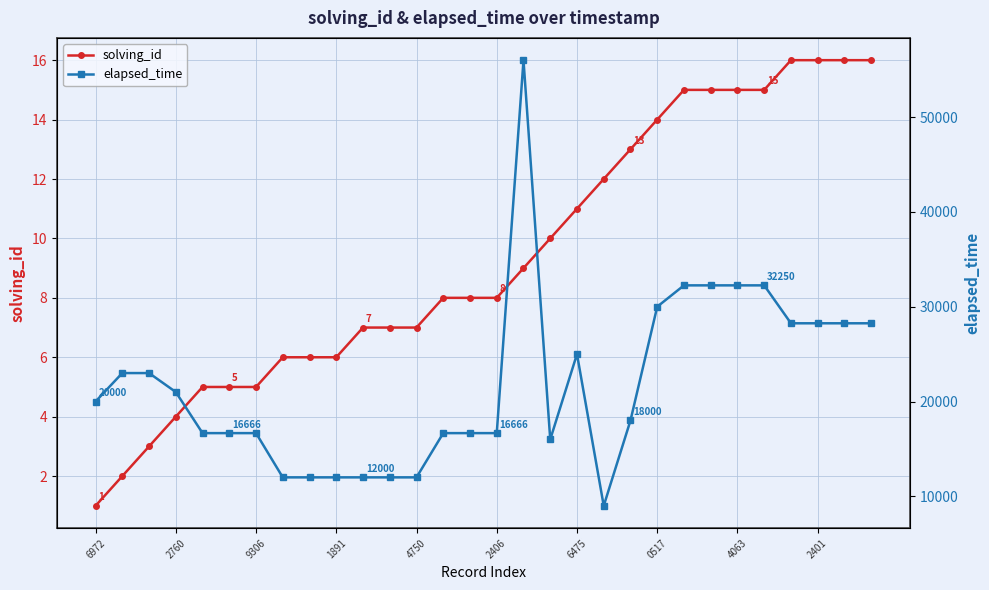

What is the sum of all solving_id values?

281